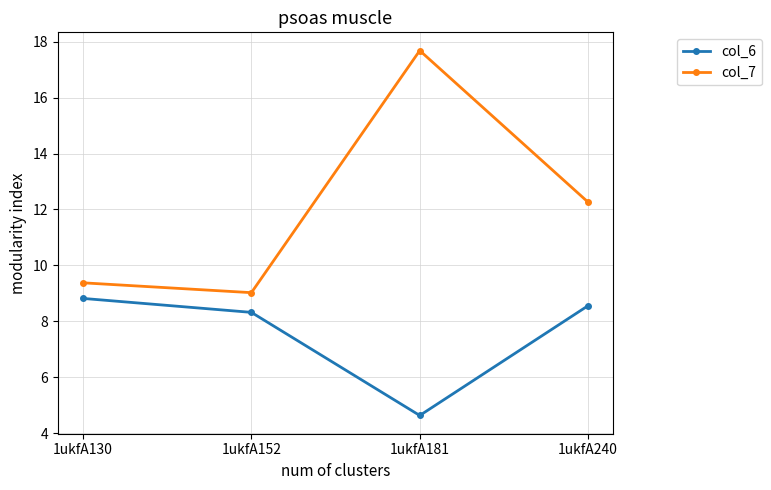

What is the spread (max minus min) of values at 1ukfA130?

0.6